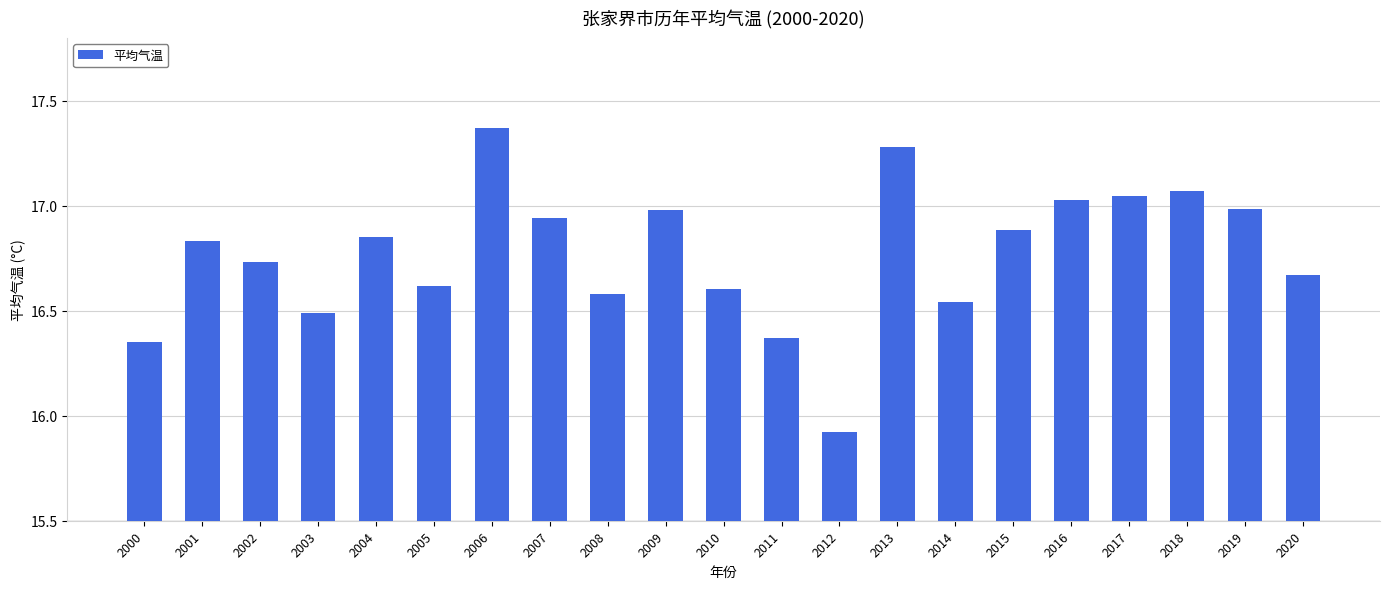

What is the sum of the values at 2014 and 2002?

33.3